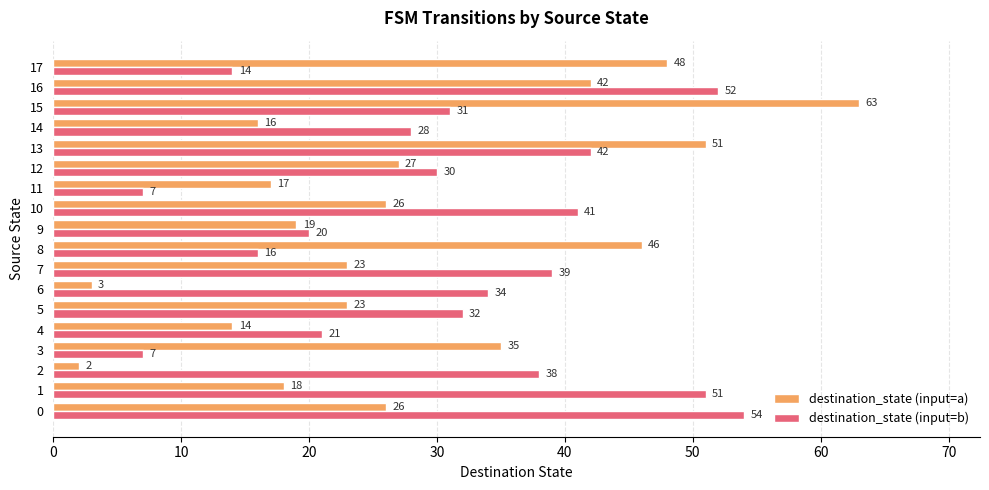

What is the spread (max minus min) of values at 0?

28